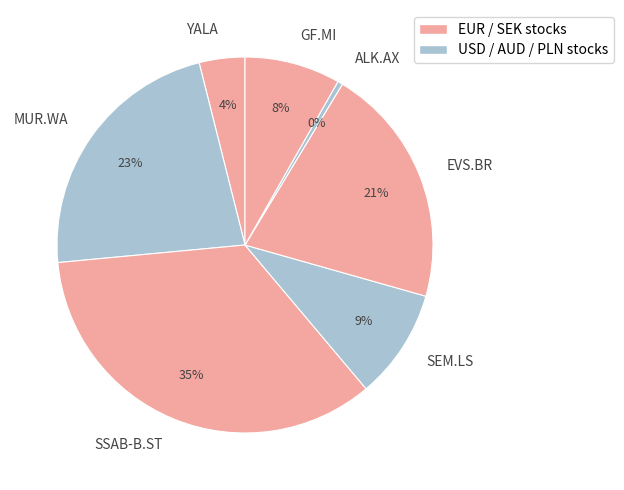

How many segments does this pie chart have?

7